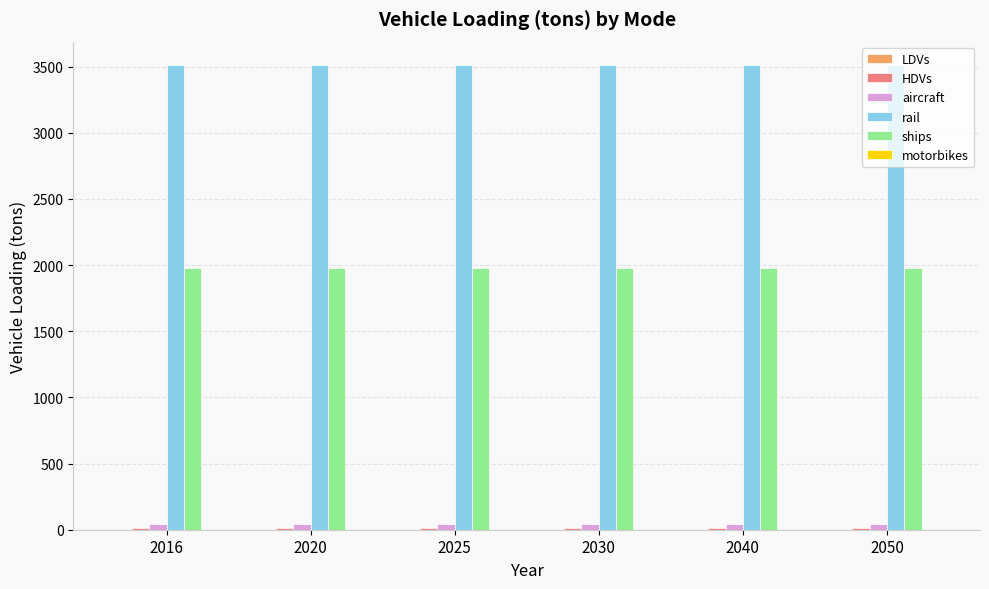

Is it true that rail equals 777.1 at 2016?

False